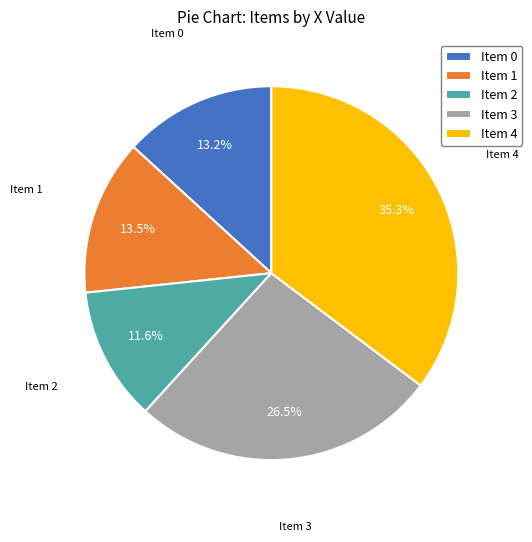

How many segments does this pie chart have?

5